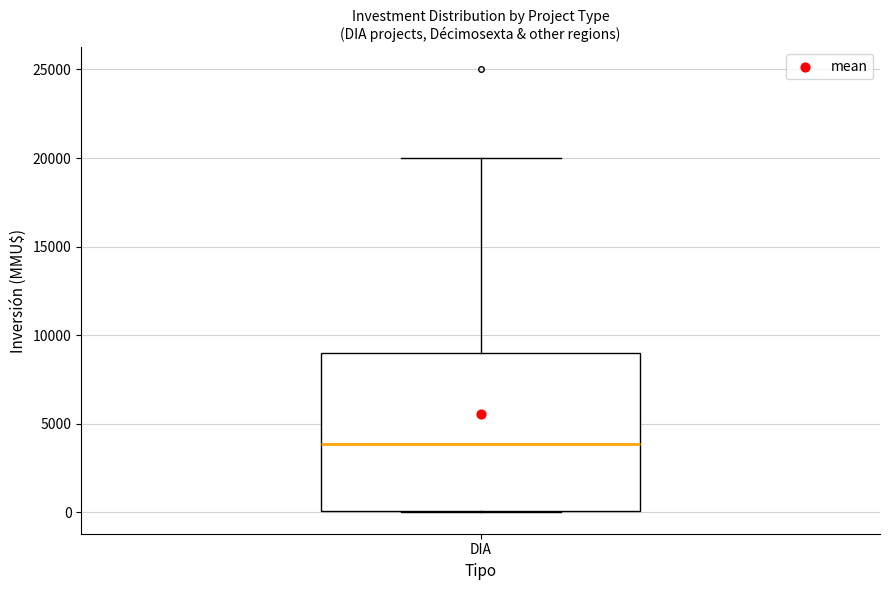

Transcribe this box plot: give where the median line is, the range the box spans, and where the two whiskers end, as read against the y-axis. The values are not printed on the chart, so give them approximately, as read against the axis.

median 4000, box 0 to 9000, whiskers 0 to 20000